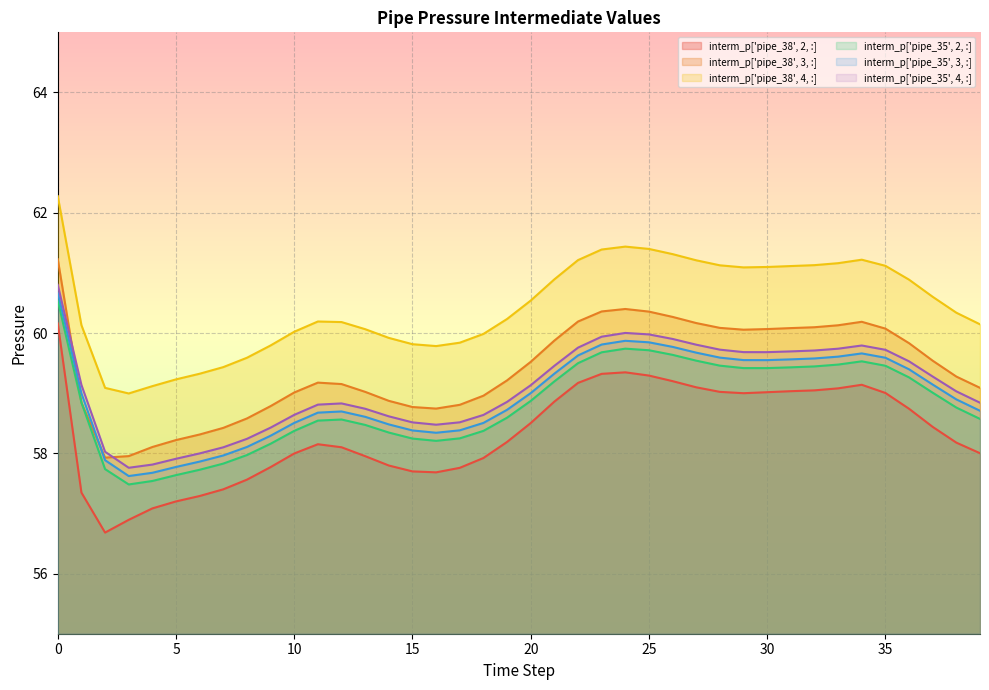

What is the difference between the highest and lowest values at 20?

2.0